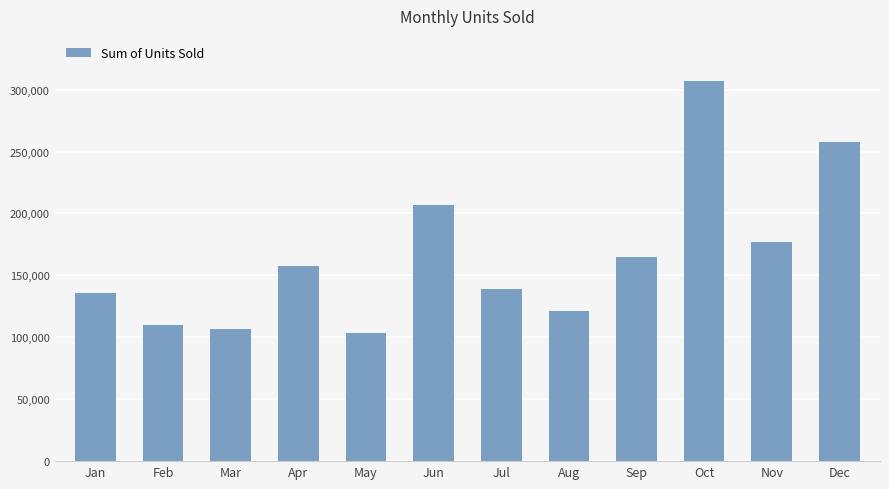

At which category does the chart reach its peak across all series?

Oct